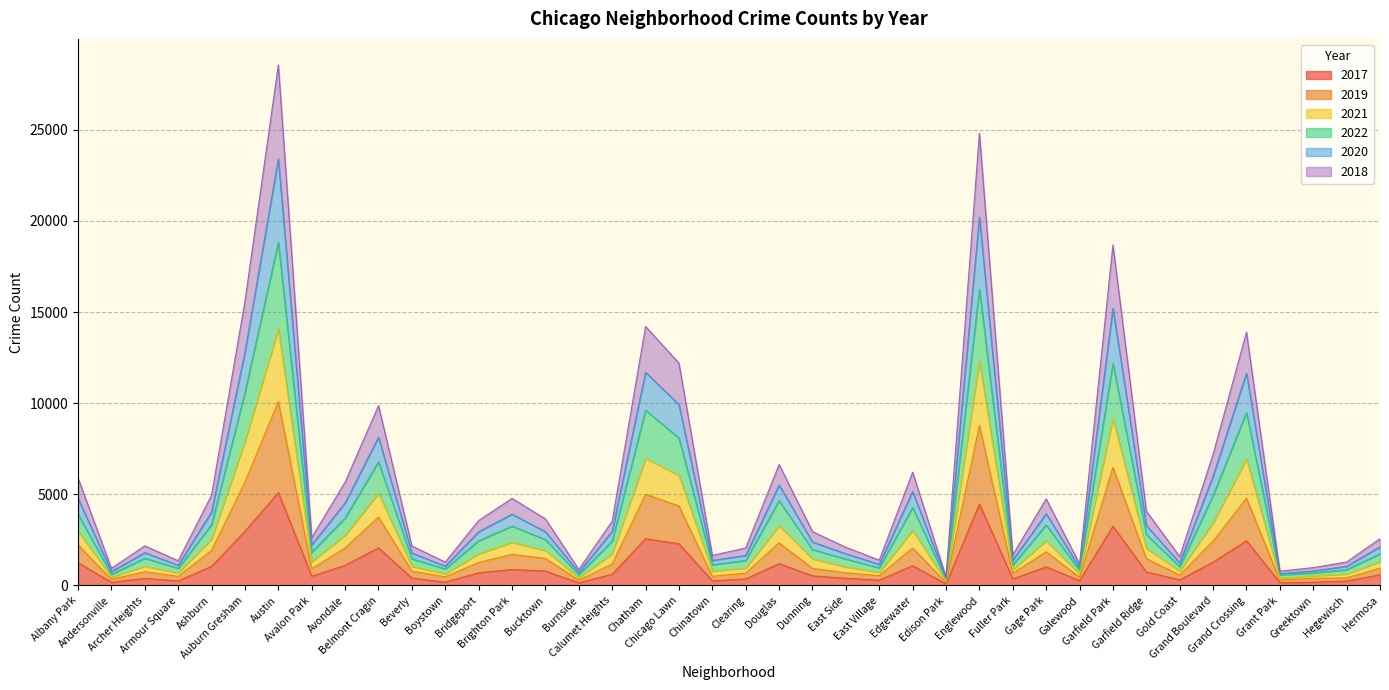

Does the chart have visible grid lines?

Yes